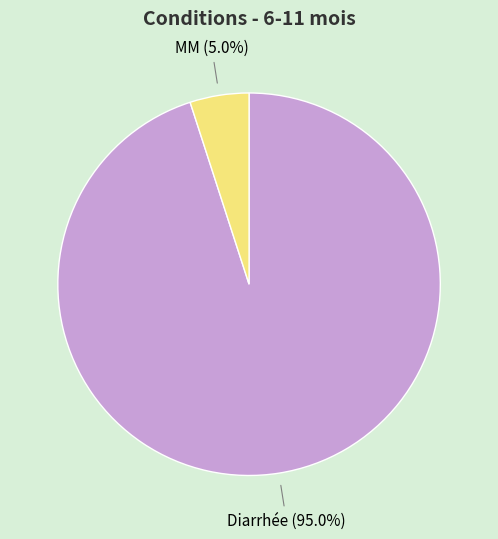

Is there a majority slice in this chart?

Yes